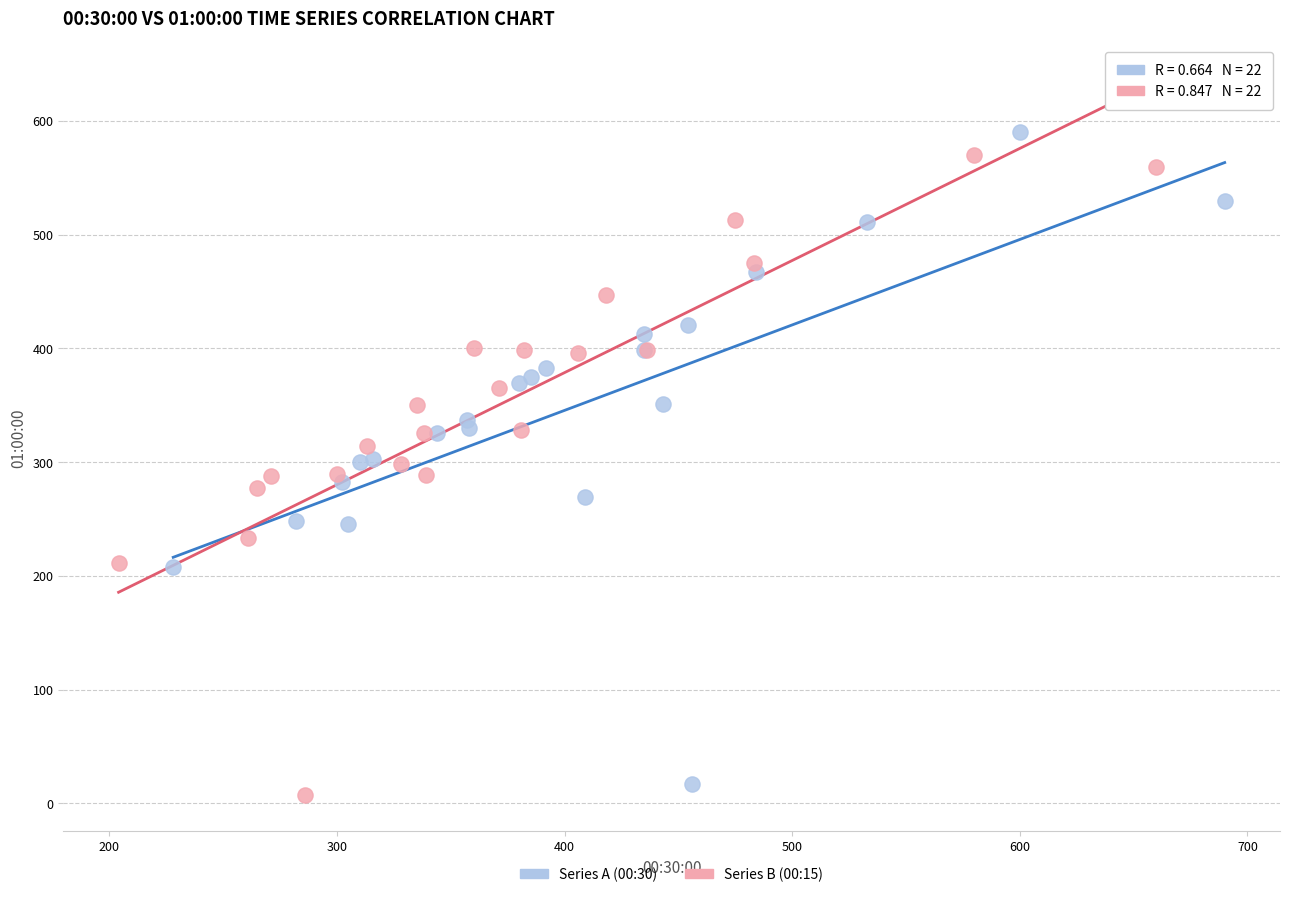

Which series contains the lowest Y value?

Series B (00:15)